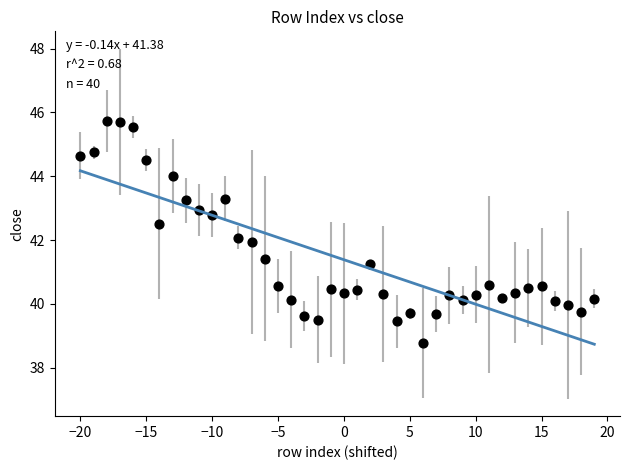

What is the range of Y values (max minus min)?

6.9